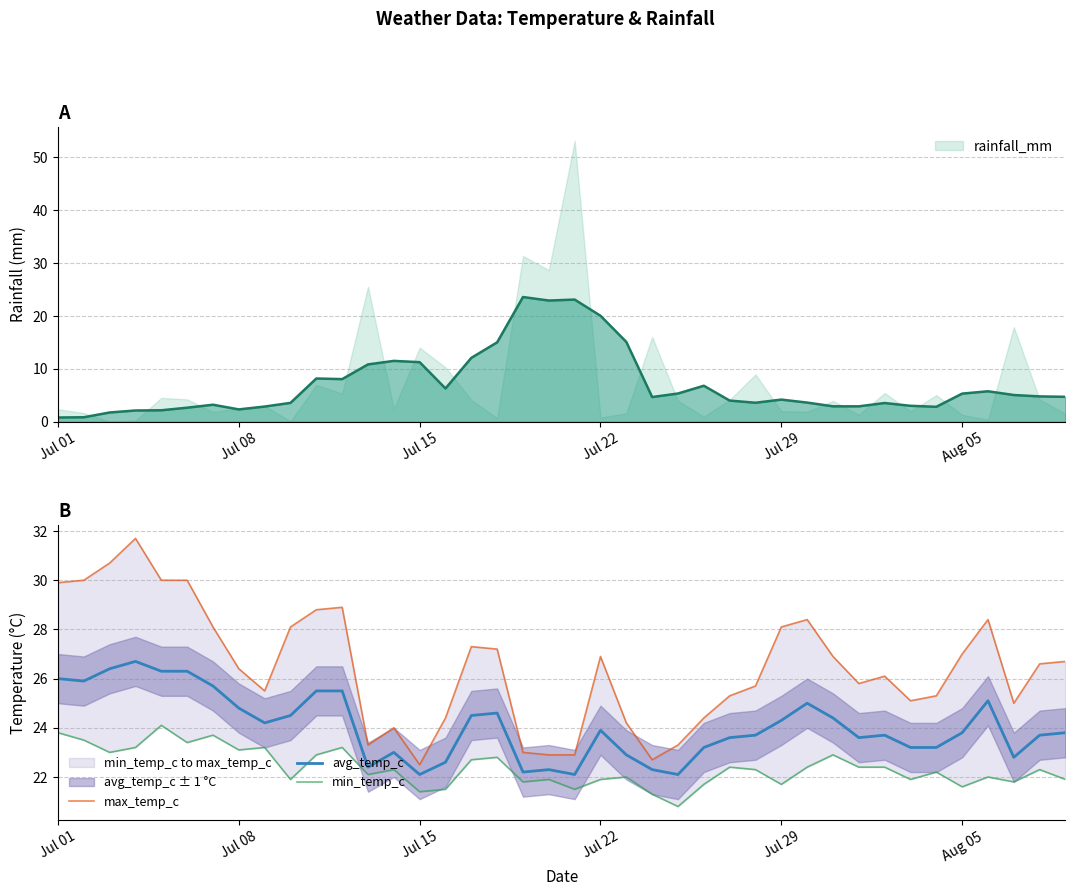

In min_temp_c, how many points are higher than both neighbors (excluding endpoints)?

13